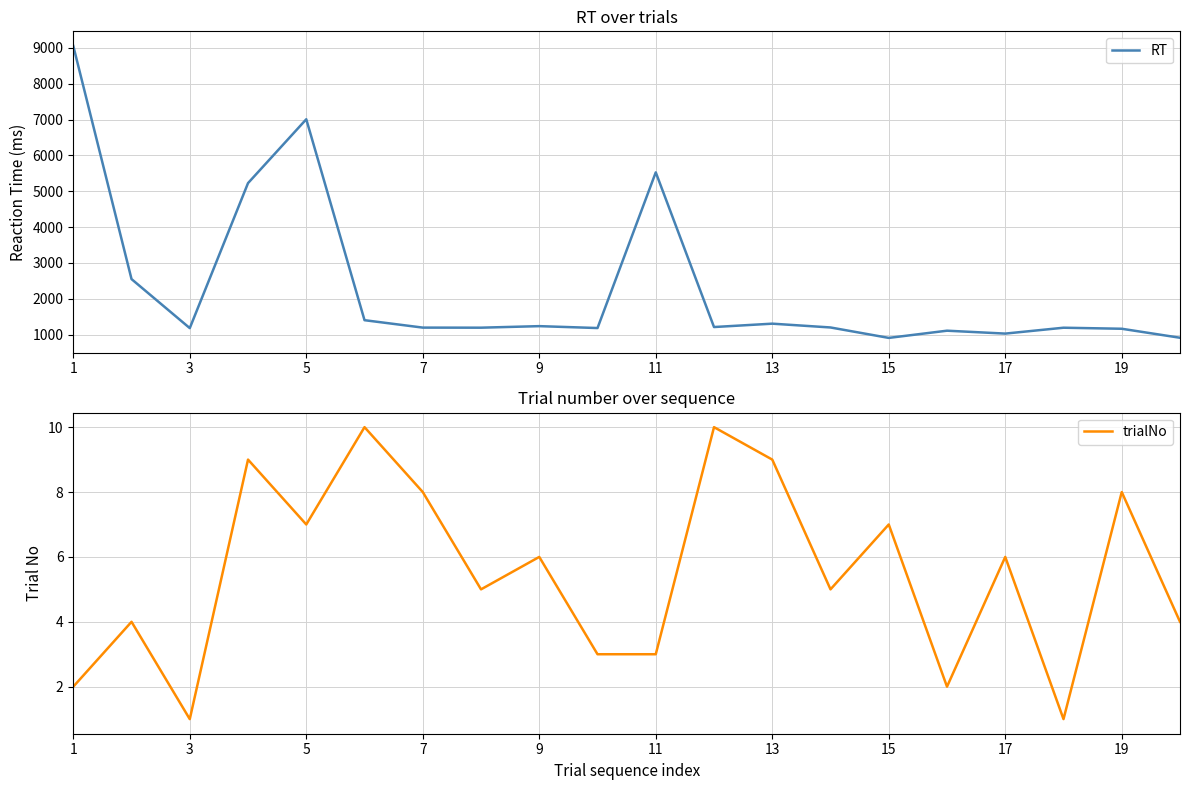

True or false: trialNo and RT intersect in this chart.

False